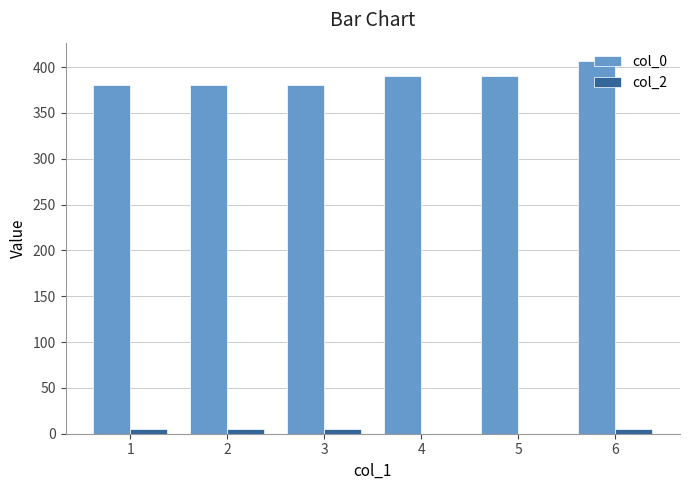

What is the total value across all series at 2?

385.7